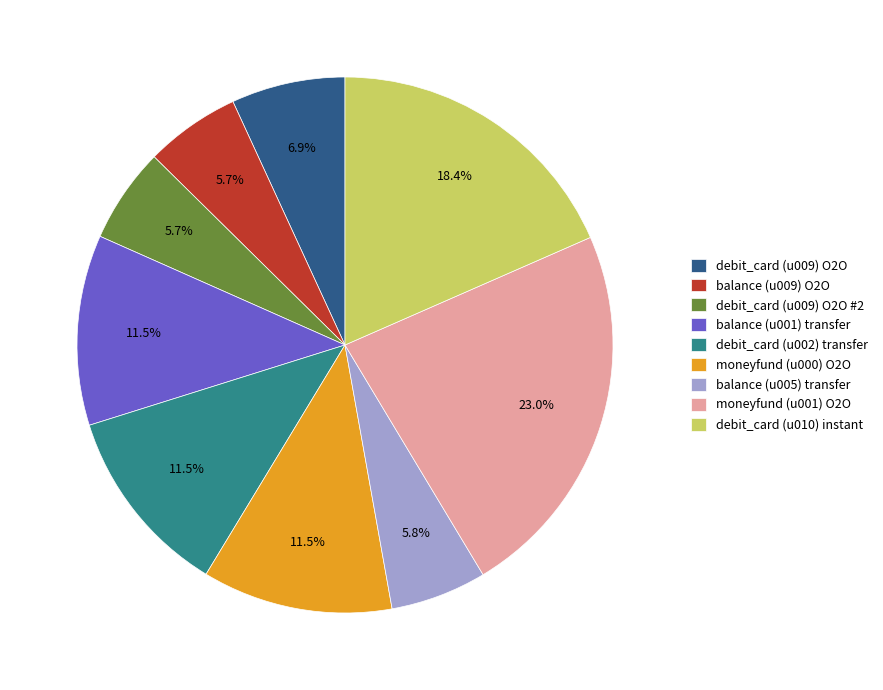

How many segments does this pie chart have?

9